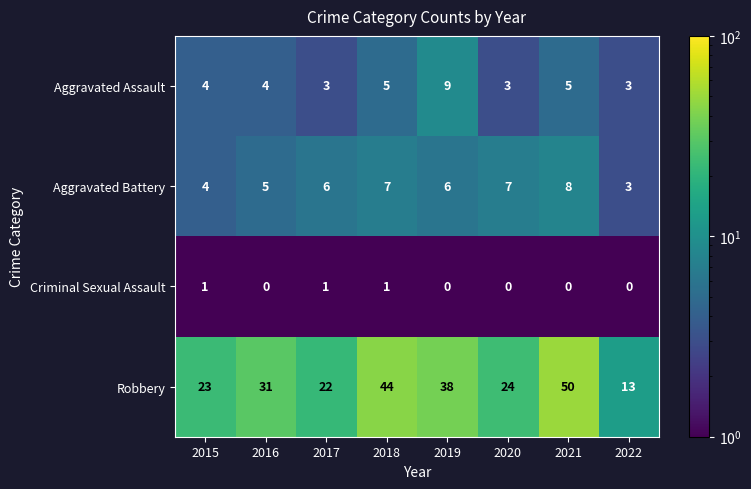

Which category has the lowest value in the Aggravated Battery series?

2022